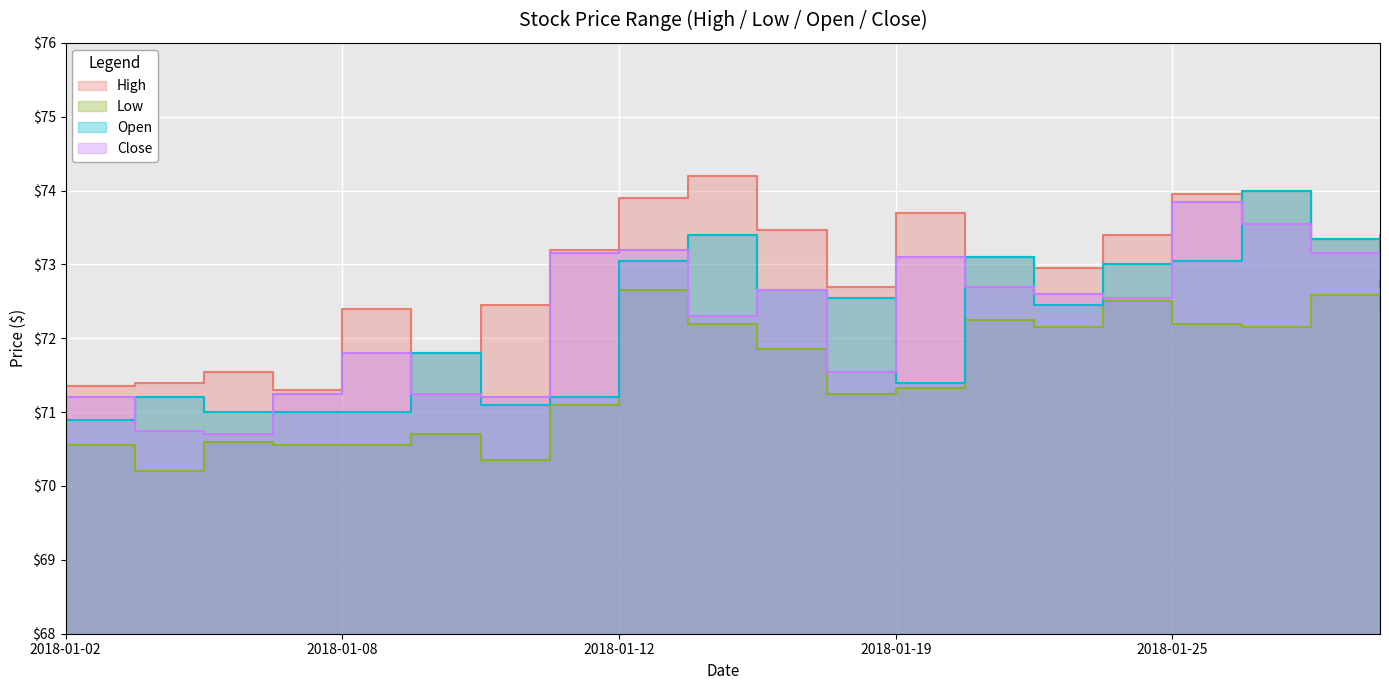

At which label does High reach its peak?

2018-01-16